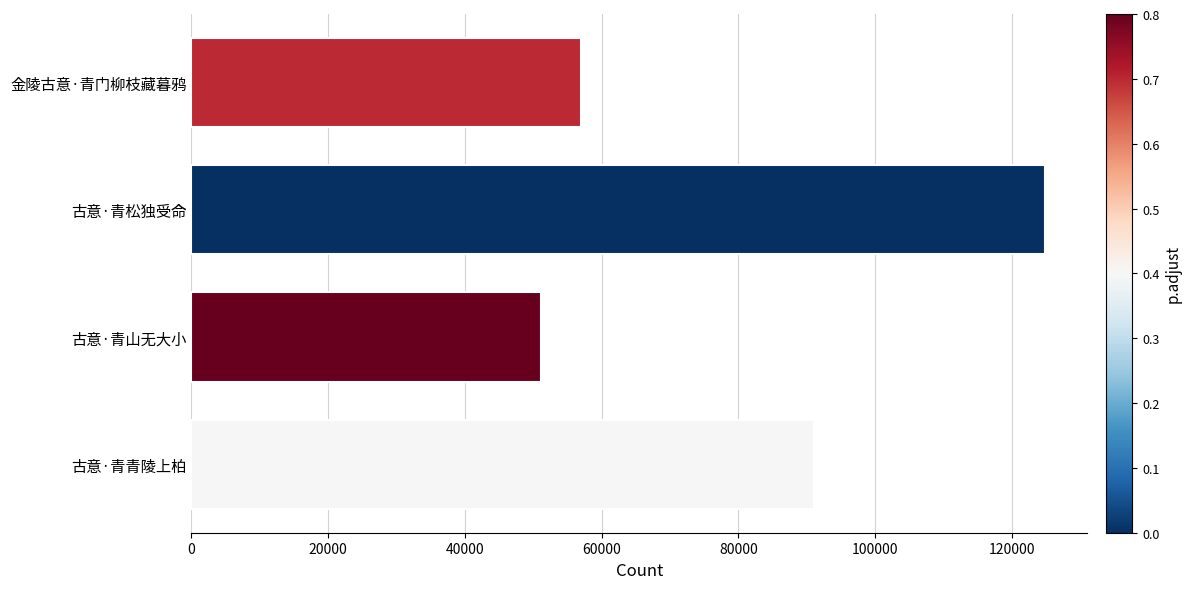

What is the minimum value shown in the chart?

51215